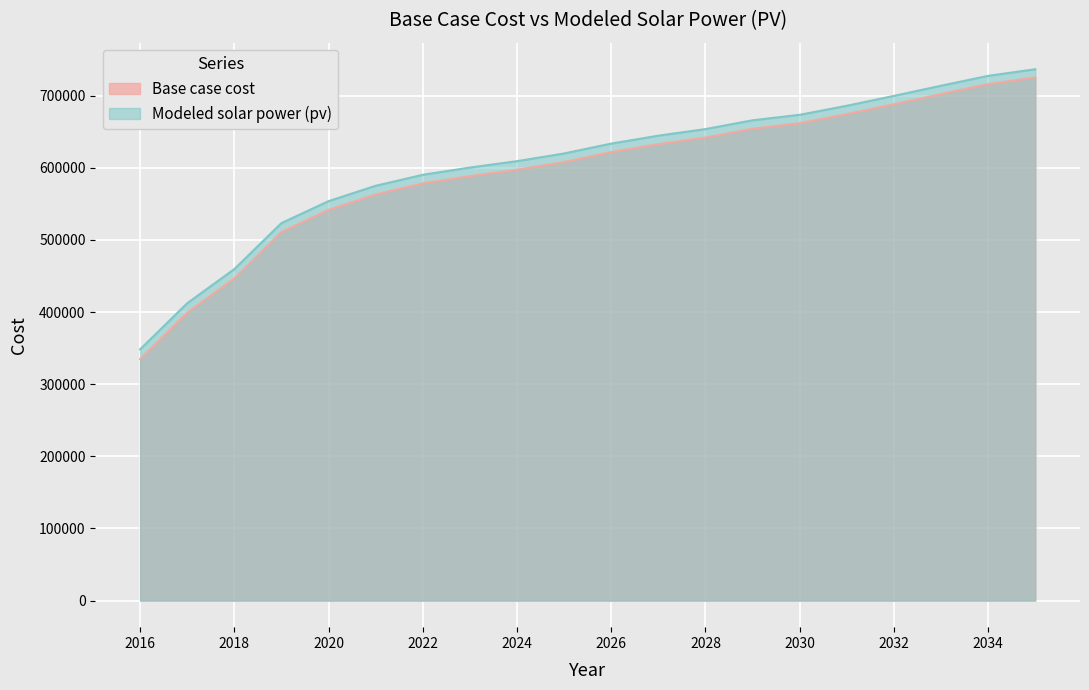

True or false: Modeled solar power (pv) and Base case cost cross at least once.

False